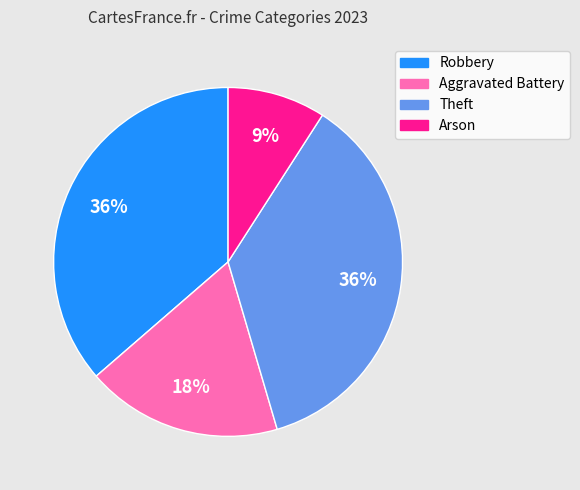

To the nearest percent, what is the difference between the largest and smallest slice percentages?

27%